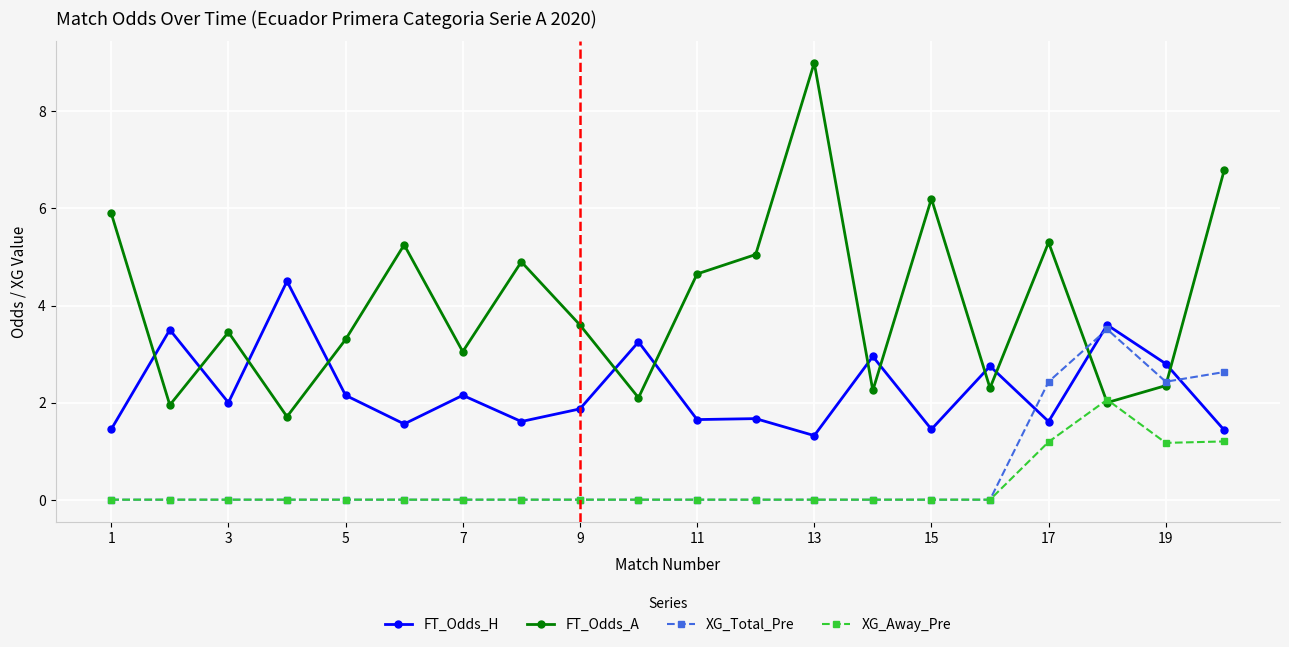

List the series in order of their peak value, highest first.

FT_Odds_A, FT_Odds_H, XG_Total_Pre, XG_Away_Pre